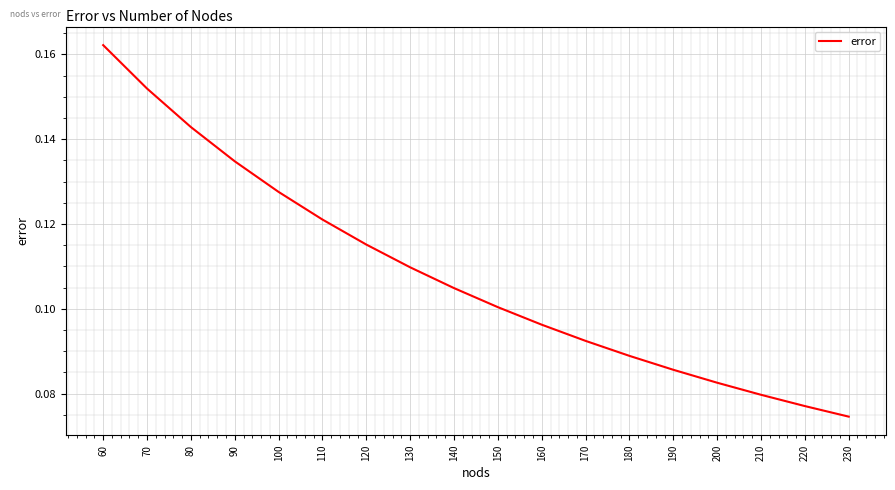

What is the sum of all values?

1.9